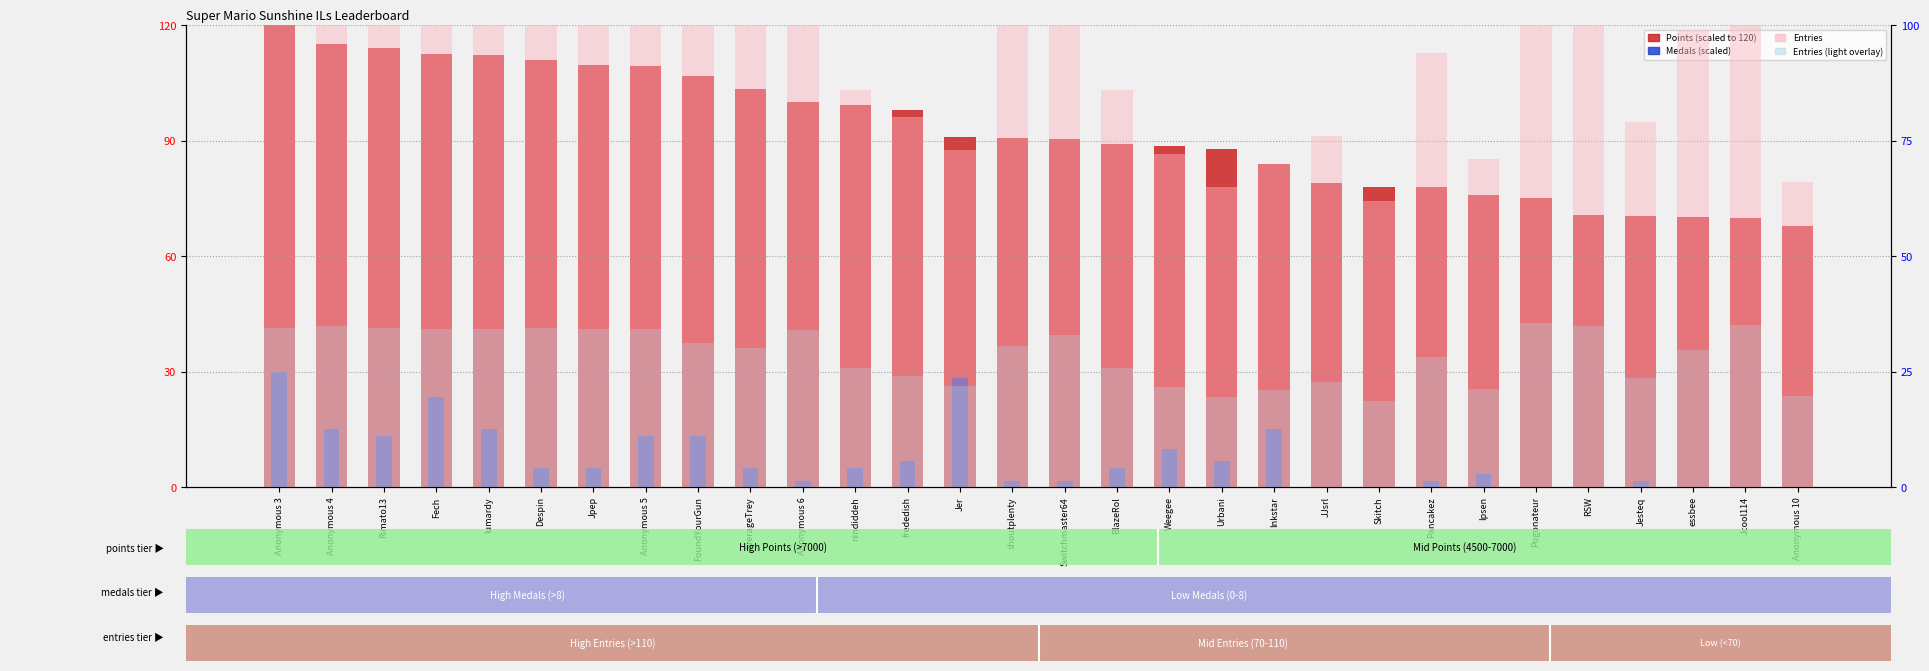

What is the approximate value of Entries at nindiddeh?

86.0